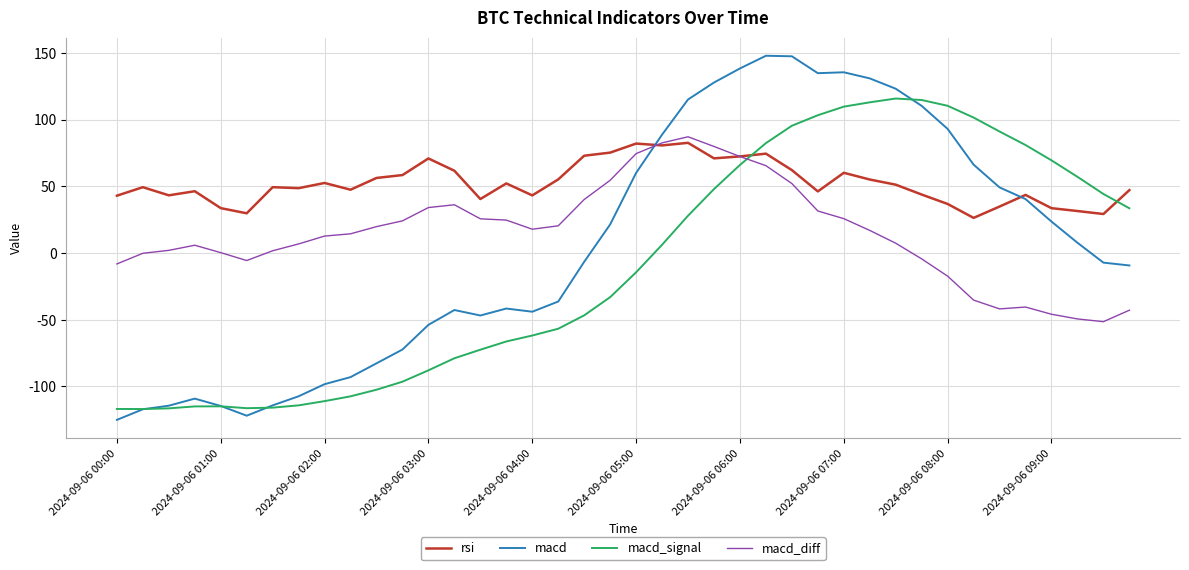

True or false: rsi and macd_signal cross at least once.

True